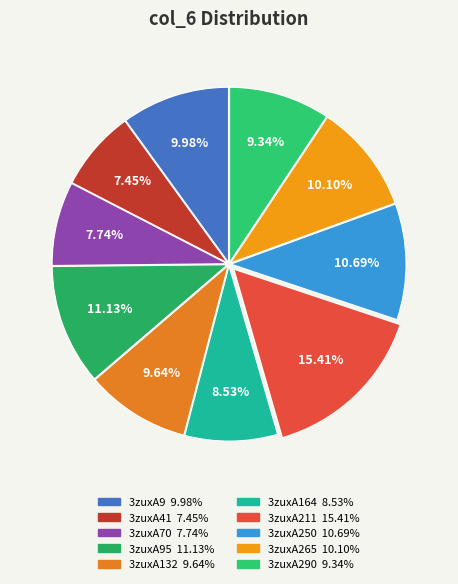

To the nearest percent, what is the difference between the largest and smallest slice percentages?

8%